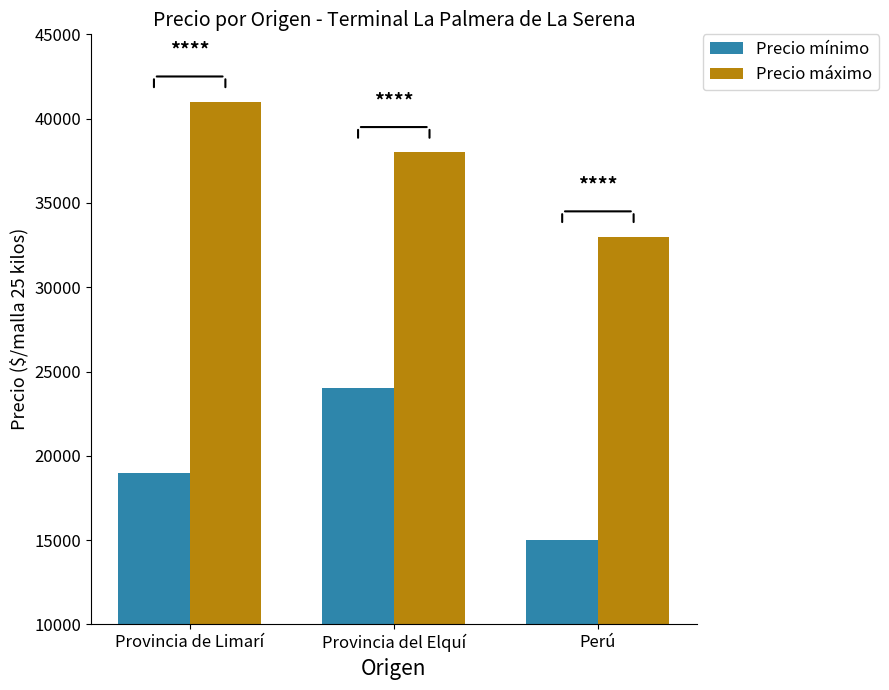

At which label is Precio máximo closest to 37000?

Provincia del Elquí